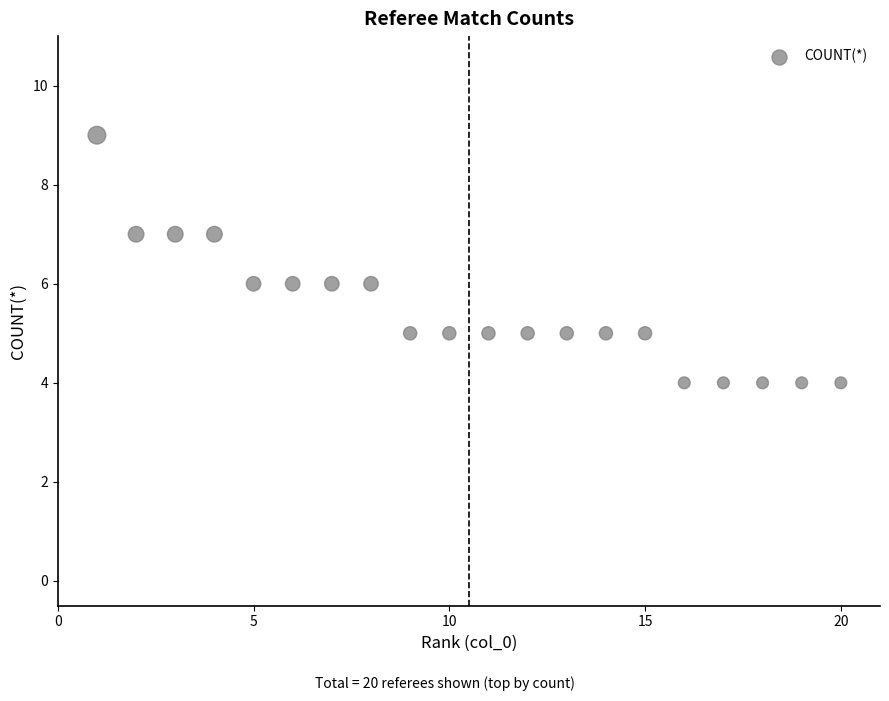

What is the range of X values (max minus min)?

19